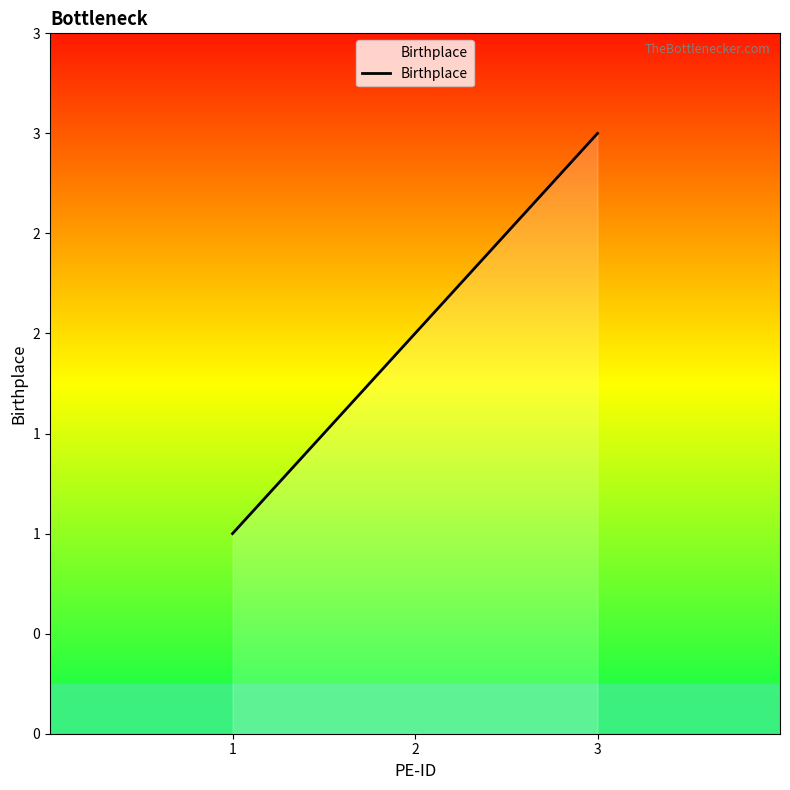

What is the minimum value shown in the chart?

1